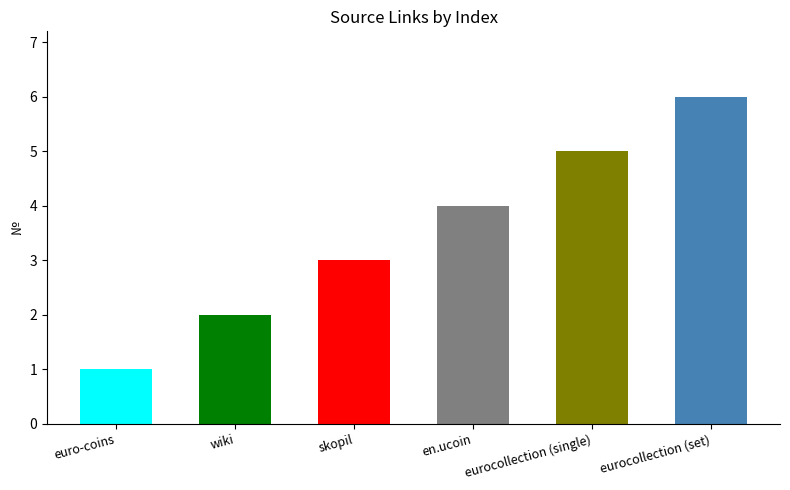

What value does the data have at skopil?

3